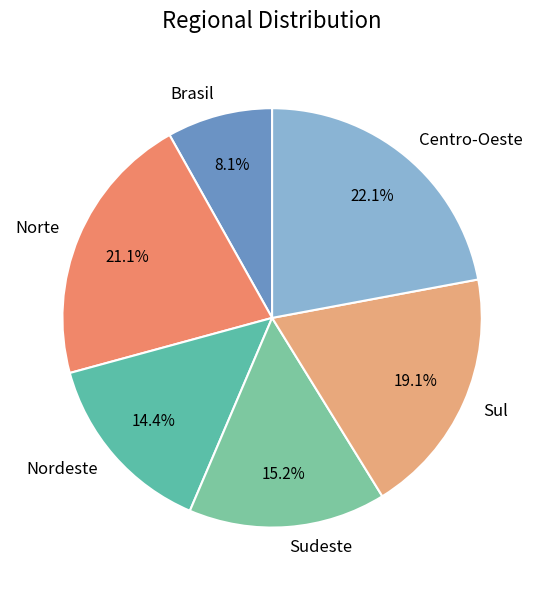

Which category has the biggest portion of the pie?

Centro-Oeste